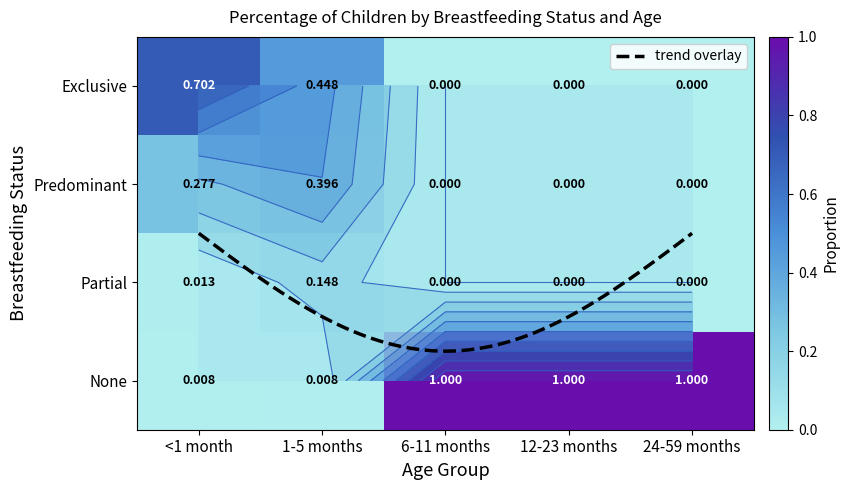

What is the sum of all Predominant values?

0.7